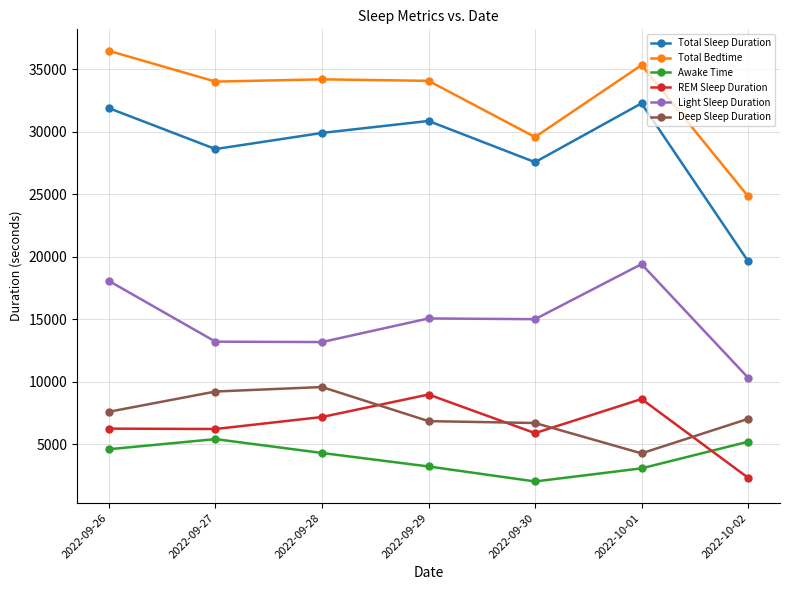

Where is Awake Time nearest to the value 3705?

2022-09-29